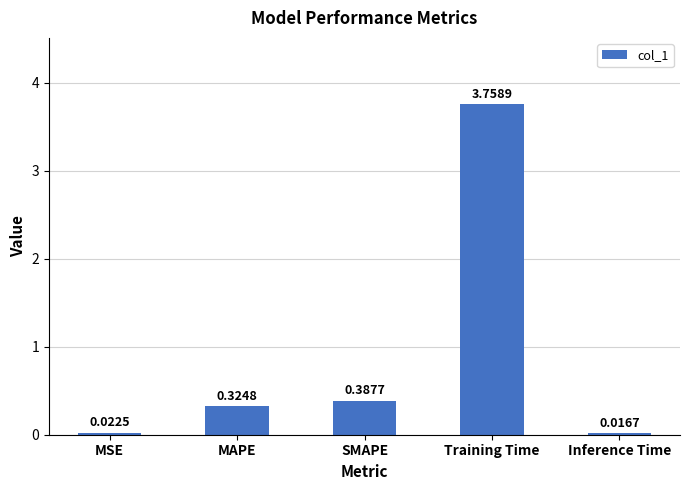

At which category does the chart reach its peak across all series?

Training Time